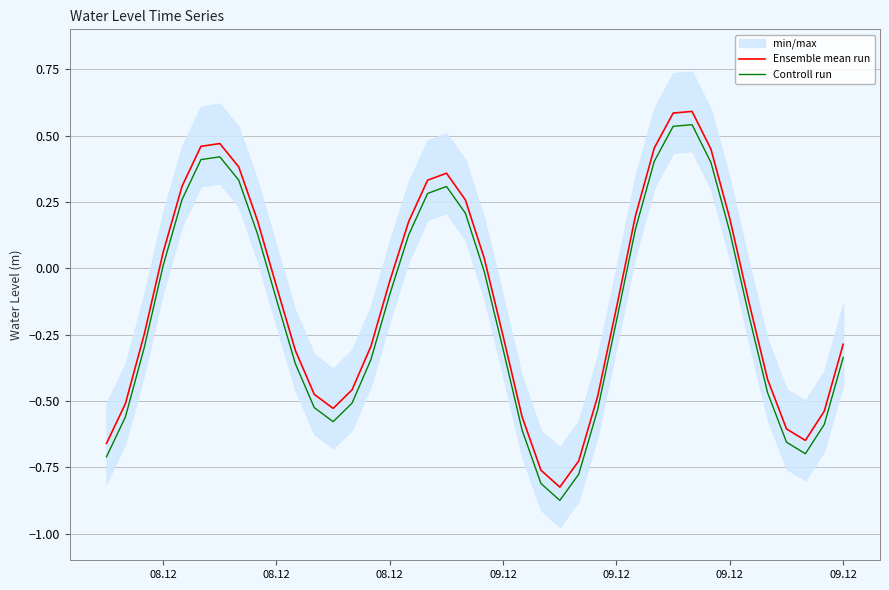

Rank the series at 08.12 from highest to lowest value.

Ensemble mean run, Controll run